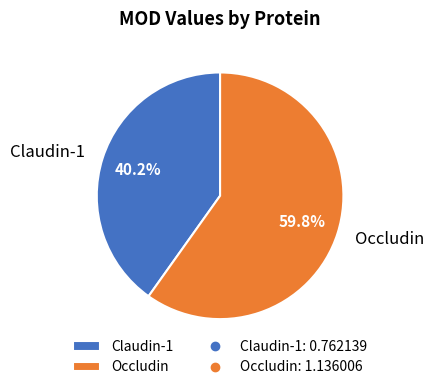

Combined, do Occludin and Claudin-1 account for over 50%?

Yes